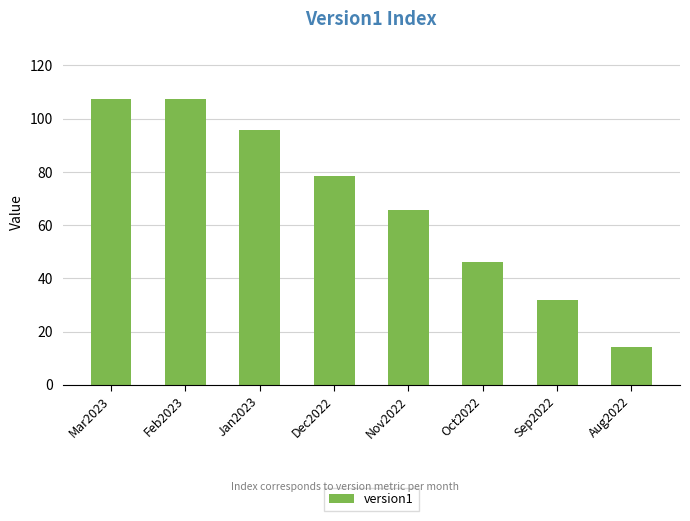

Which category has the lowest value across all series?

Aug2022